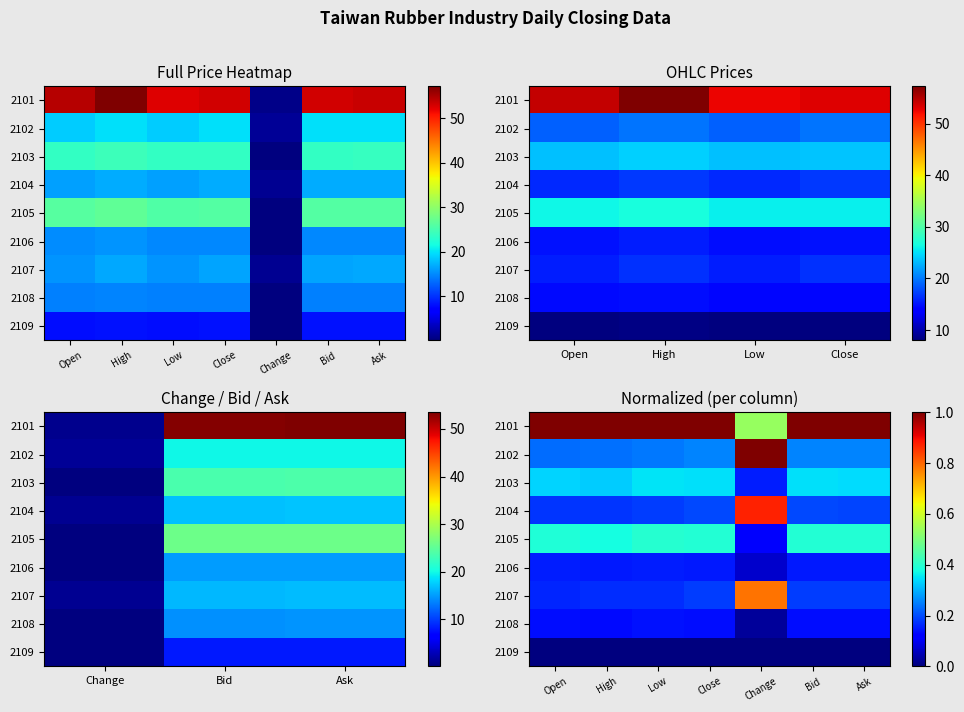

Rank the series at Open from highest to lowest value.

2101, 2105, 2103, 2102, 2104, 2107, 2106, 2108, 2109